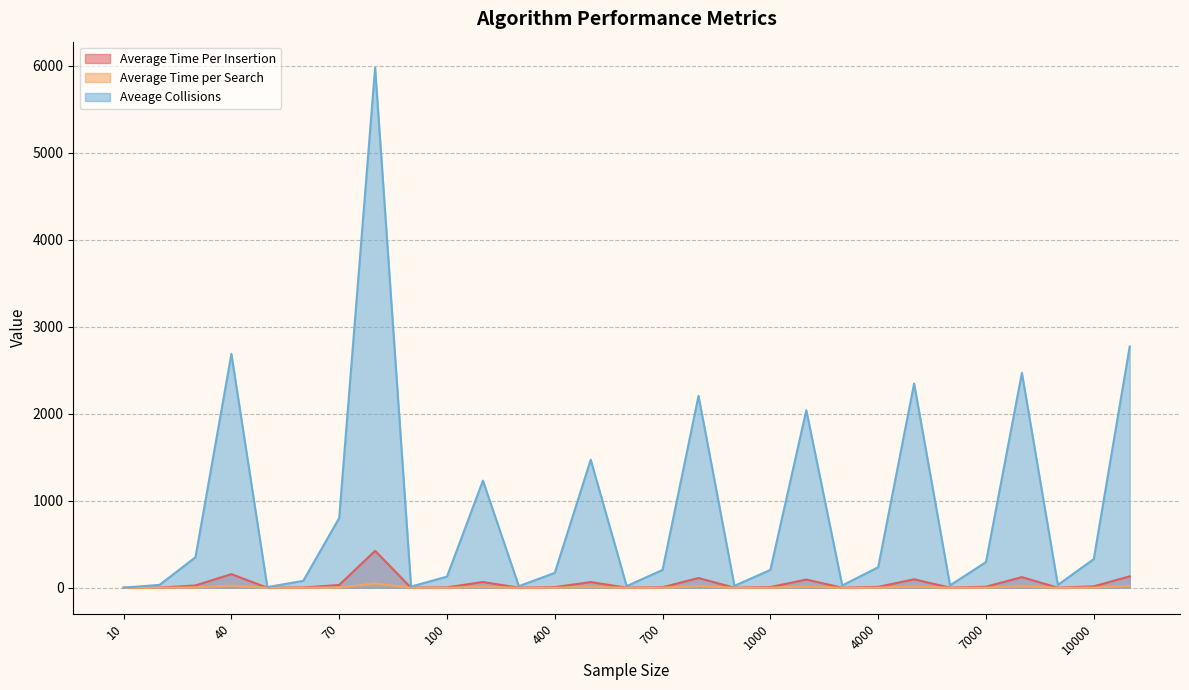

True or false: Average Time per Search and Average Time Per Insertion cross at least once.

False